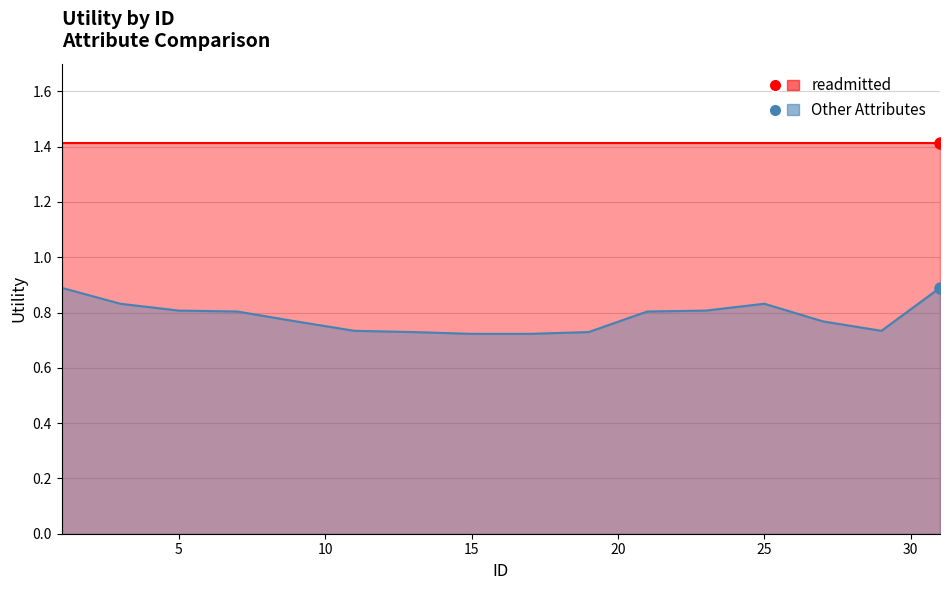

True or false: the data has more than 0 interior local peaks.

True